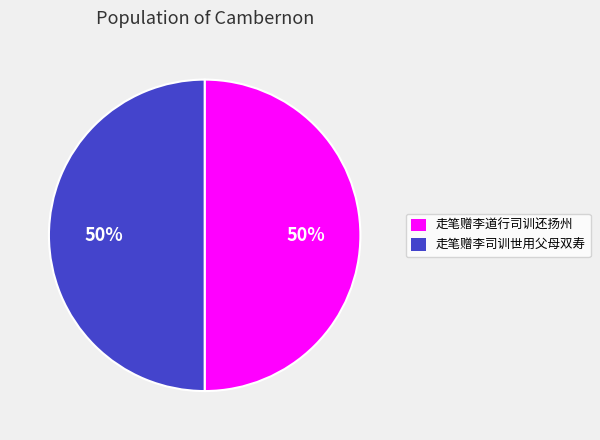

What percentage is the 走笔赠李司训世用父母双寿 slice, to the nearest percent?

50%